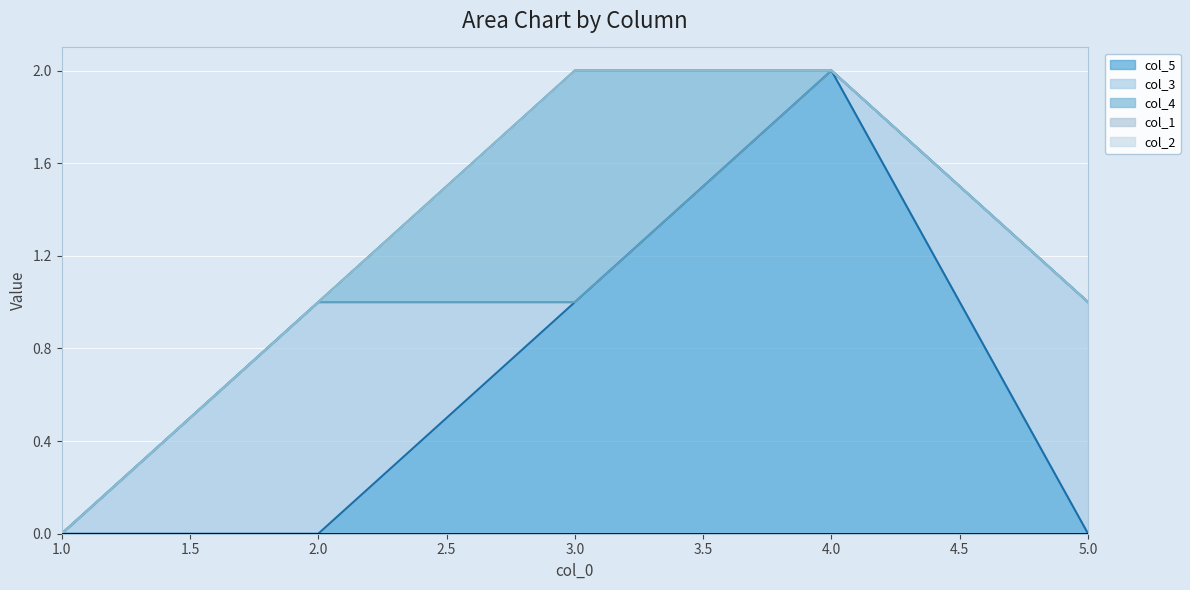

What is the average value of the col_5 series?

1